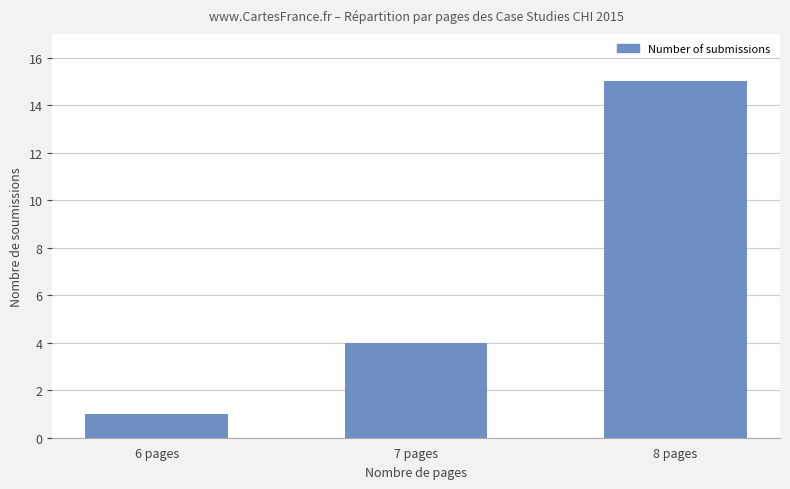

Where is the data nearest to the value 8?

7 pages